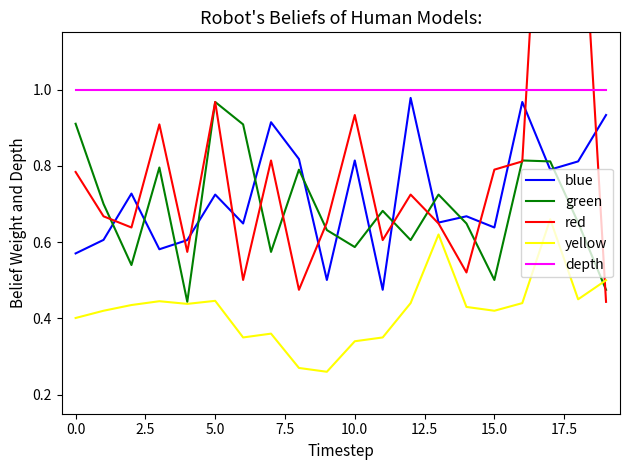

Reading right to left, transcribe all the data shown in this chart.

blue: 0.9	0.8	0.8	1.0	0.6	0.7	0.7	1.0	0.5	0.8	0.5	0.8	0.9	0.6	0.7	0.6	0.6	0.7	0.6	0.6
green: 0.5	0.7	0.8	0.8	0.5	0.6	0.7	0.6	0.7	0.6	0.6	0.8	0.6	0.9	1.0	0.4	0.8	0.5	0.7	0.9
red: 0.4	1.7	2.1	0.8	0.8	0.5	0.6	0.7	0.6	0.9	0.7	0.5	0.8	0.5	1.0	0.6	0.9	0.6	0.7	0.8
yellow: 0.5	0.5	0.7	0.4	0.4	0.4	0.6	0.4	0.3	0.3	0.3	0.3	0.4	0.3	0.4	0.4	0.4	0.4	0.4	0.4
depth: 1.0	1.0	1.0	1.0	1.0	1.0	1.0	1.0	1.0	1.0	1.0	1.0	1.0	1.0	1.0	1.0	1.0	1.0	1.0	1.0